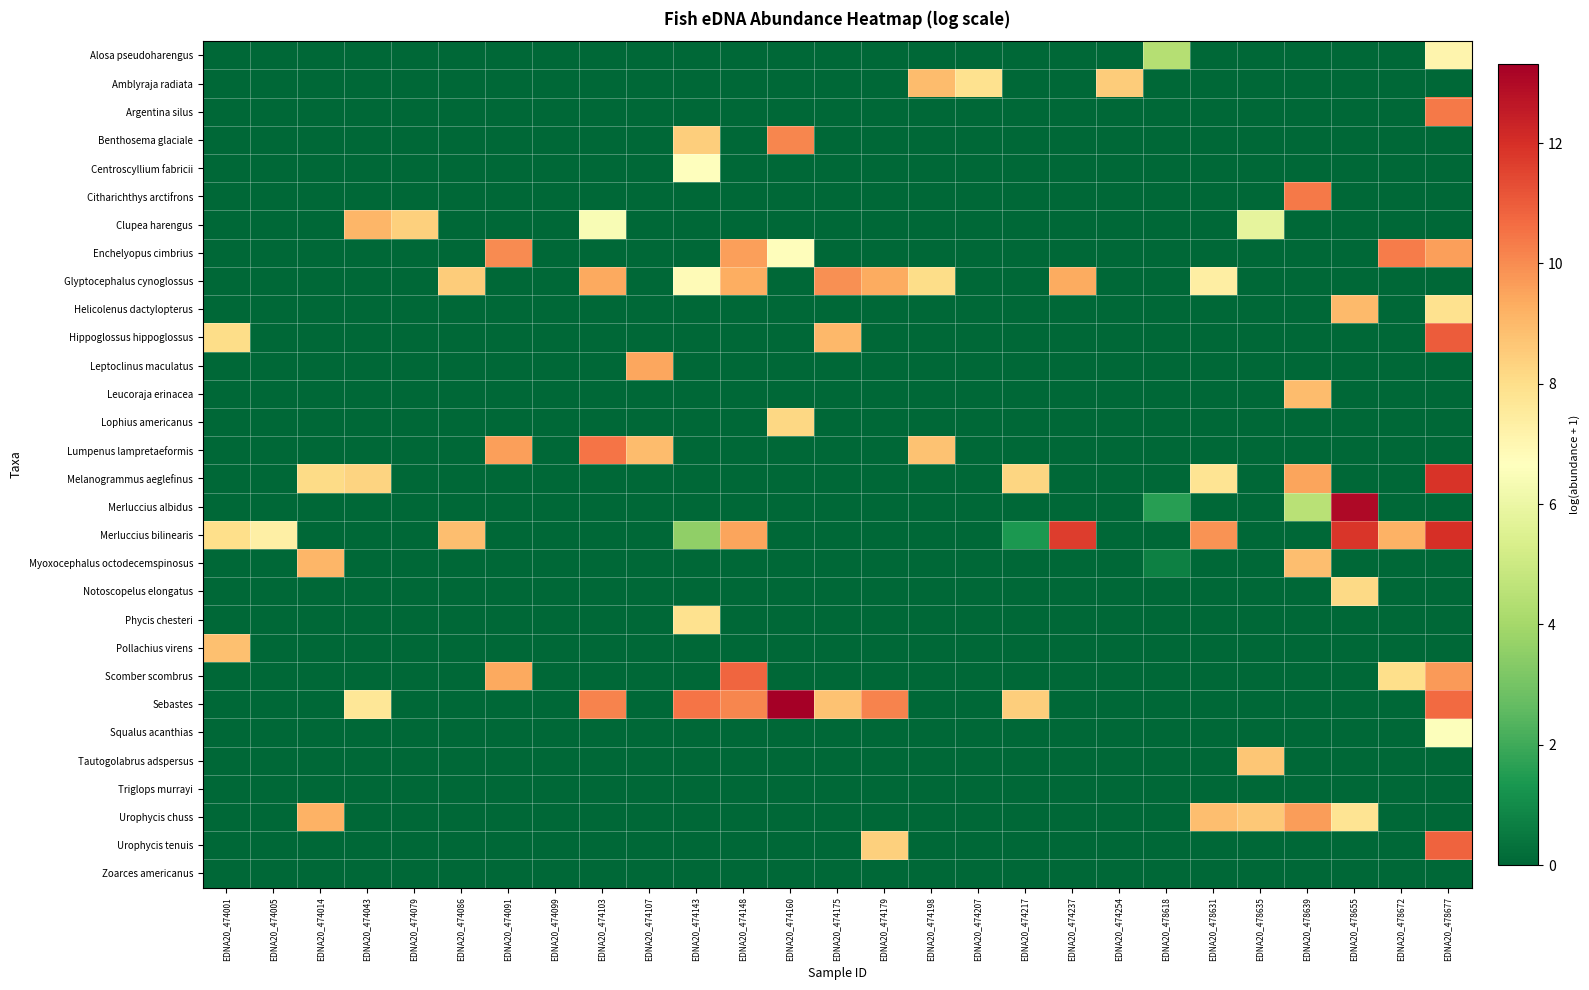

Reading left to right, what are all the values shown in this chart?

Alosa pseudoharengus: EDNA20_474001=0.0	EDNA20_474005=0.0	EDNA20_474014=0.0	EDNA20_474043=0.0	EDNA20_474079=0.0	EDNA20_474086=0.0	EDNA20_474091=0.0	EDNA20_474099=0.0	EDNA20_474103=0.0	EDNA20_474107=0.0	EDNA20_474143=0.0	EDNA20_474148=0.0	EDNA20_474160=0.0	EDNA20_474175=0.0	EDNA20_474179=0.0	EDNA20_474198=0.0	EDNA20_474207=0.0	EDNA20_474217=0.0	EDNA20_474237=0.0	EDNA20_474254=0.0	EDNA20_478618=4.4	EDNA20_478631=0.0	EDNA20_478635=0.0	EDNA20_478639=0.0	EDNA20_478655=0.0	EDNA20_478672=0.0	EDNA20_478677=7.1
Amblyraja radiata: EDNA20_474001=0.0	EDNA20_474005=0.0	EDNA20_474014=0.0	EDNA20_474043=0.0	EDNA20_474079=0.0	EDNA20_474086=0.0	EDNA20_474091=0.0	EDNA20_474099=0.0	EDNA20_474103=0.0	EDNA20_474107=0.0	EDNA20_474143=0.0	EDNA20_474148=0.0	EDNA20_474160=0.0	EDNA20_474175=0.0	EDNA20_474179=0.0	EDNA20_474198=8.9	EDNA20_474207=7.9	EDNA20_474217=0.0	EDNA20_474237=0.0	EDNA20_474254=8.5	EDNA20_478618=0.0	EDNA20_478631=0.0	EDNA20_478635=0.0	EDNA20_478639=0.0	EDNA20_478655=0.0	EDNA20_478672=0.0	EDNA20_478677=0.0
Argentina silus: EDNA20_474001=0.0	EDNA20_474005=0.0	EDNA20_474014=0.0	EDNA20_474043=0.0	EDNA20_474079=0.0	EDNA20_474086=0.0	EDNA20_474091=0.0	EDNA20_474099=0.0	EDNA20_474103=0.0	EDNA20_474107=0.0	EDNA20_474143=0.0	EDNA20_474148=0.0	EDNA20_474160=0.0	EDNA20_474175=0.0	EDNA20_474179=0.0	EDNA20_474198=0.0	EDNA20_474207=0.0	EDNA20_474217=0.0	EDNA20_474237=0.0	EDNA20_474254=0.0	EDNA20_478618=0.0	EDNA20_478631=0.0	EDNA20_478635=0.0	EDNA20_478639=0.0	EDNA20_478655=0.0	EDNA20_478672=0.0	EDNA20_478677=10.4
Benthosema glaciale: EDNA20_474001=0.0	EDNA20_474005=0.0	EDNA20_474014=0.0	EDNA20_474043=0.0	EDNA20_474079=0.0	EDNA20_474086=0.0	EDNA20_474091=0.0	EDNA20_474099=0.0	EDNA20_474103=0.0	EDNA20_474107=0.0	EDNA20_474143=8.5	EDNA20_474148=0.0	EDNA20_474160=10.1	EDNA20_474175=0.0	EDNA20_474179=0.0	EDNA20_474198=0.0	EDNA20_474207=0.0	EDNA20_474217=0.0	EDNA20_474237=0.0	EDNA20_474254=0.0	EDNA20_478618=0.0	EDNA20_478631=0.0	EDNA20_478635=0.0	EDNA20_478639=0.0	EDNA20_478655=0.0	EDNA20_478672=0.0	EDNA20_478677=0.0
Centroscyllium fabricii: EDNA20_474001=0.0	EDNA20_474005=0.0	EDNA20_474014=0.0	EDNA20_474043=0.0	EDNA20_474079=0.0	EDNA20_474086=0.0	EDNA20_474091=0.0	EDNA20_474099=0.0	EDNA20_474103=0.0	EDNA20_474107=0.0	EDNA20_474143=6.7	EDNA20_474148=0.0	EDNA20_474160=0.0	EDNA20_474175=0.0	EDNA20_474179=0.0	EDNA20_474198=0.0	EDNA20_474207=0.0	EDNA20_474217=0.0	EDNA20_474237=0.0	EDNA20_474254=0.0	EDNA20_478618=0.0	EDNA20_478631=0.0	EDNA20_478635=0.0	EDNA20_478639=0.0	EDNA20_478655=0.0	EDNA20_478672=0.0	EDNA20_478677=0.0
Citharichthys arctifrons: EDNA20_474001=0.0	EDNA20_474005=0.0	EDNA20_474014=0.0	EDNA20_474043=0.0	EDNA20_474079=0.0	EDNA20_474086=0.0	EDNA20_474091=0.0	EDNA20_474099=0.0	EDNA20_474103=0.0	EDNA20_474107=0.0	EDNA20_474143=0.0	EDNA20_474148=0.0	EDNA20_474160=0.0	EDNA20_474175=0.0	EDNA20_474179=0.0	EDNA20_474198=0.0	EDNA20_474207=0.0	EDNA20_474217=0.0	EDNA20_474237=0.0	EDNA20_474254=0.0	EDNA20_478618=0.0	EDNA20_478631=0.0	EDNA20_478635=0.0	EDNA20_478639=10.4	EDNA20_478655=0.0	EDNA20_478672=0.0	EDNA20_478677=0.0
Clupea harengus: EDNA20_474001=0.0	EDNA20_474005=0.0	EDNA20_474014=0.0	EDNA20_474043=9.1	EDNA20_474079=8.4	EDNA20_474086=0.0	EDNA20_474091=0.0	EDNA20_474099=0.0	EDNA20_474103=6.4	EDNA20_474107=0.0	EDNA20_474143=0.0	EDNA20_474148=0.0	EDNA20_474160=0.0	EDNA20_474175=0.0	EDNA20_474179=0.0	EDNA20_474198=0.0	EDNA20_474207=0.0	EDNA20_474217=0.0	EDNA20_474237=0.0	EDNA20_474254=0.0	EDNA20_478618=0.0	EDNA20_478631=0.0	EDNA20_478635=5.8	EDNA20_478639=0.0	EDNA20_478655=0.0	EDNA20_478672=0.0	EDNA20_478677=0.0
Enchelyopus cimbrius: EDNA20_474001=0.0	EDNA20_474005=0.0	EDNA20_474014=0.0	EDNA20_474043=0.0	EDNA20_474079=0.0	EDNA20_474086=0.0	EDNA20_474091=10.0	EDNA20_474099=0.0	EDNA20_474103=0.0	EDNA20_474107=0.0	EDNA20_474143=0.0	EDNA20_474148=9.6	EDNA20_474160=6.8	EDNA20_474175=0.0	EDNA20_474179=0.0	EDNA20_474198=0.0	EDNA20_474207=0.0	EDNA20_474217=0.0	EDNA20_474237=0.0	EDNA20_474254=0.0	EDNA20_478618=0.0	EDNA20_478631=0.0	EDNA20_478635=0.0	EDNA20_478639=0.0	EDNA20_478655=0.0	EDNA20_478672=10.3	EDNA20_478677=9.6
Glyptocephalus cynoglossus: EDNA20_474001=0.0	EDNA20_474005=0.0	EDNA20_474014=0.0	EDNA20_474043=0.0	EDNA20_474079=0.0	EDNA20_474086=8.5	EDNA20_474091=0.0	EDNA20_474099=0.0	EDNA20_474103=9.4	EDNA20_474107=0.0	EDNA20_474143=6.9	EDNA20_474148=9.3	EDNA20_474160=0.0	EDNA20_474175=9.9	EDNA20_474179=9.3	EDNA20_474198=8.0	EDNA20_474207=0.0	EDNA20_474217=0.0	EDNA20_474237=9.3	EDNA20_474254=0.0	EDNA20_478618=0.0	EDNA20_478631=7.4	EDNA20_478635=0.0	EDNA20_478639=0.0	EDNA20_478655=0.0	EDNA20_478672=0.0	EDNA20_478677=0.0
Helicolenus dactylopterus: EDNA20_474001=0.0	EDNA20_474005=0.0	EDNA20_474014=0.0	EDNA20_474043=0.0	EDNA20_474079=0.0	EDNA20_474086=0.0	EDNA20_474091=0.0	EDNA20_474099=0.0	EDNA20_474103=0.0	EDNA20_474107=0.0	EDNA20_474143=0.0	EDNA20_474148=0.0	EDNA20_474160=0.0	EDNA20_474175=0.0	EDNA20_474179=0.0	EDNA20_474198=0.0	EDNA20_474207=0.0	EDNA20_474217=0.0	EDNA20_474237=0.0	EDNA20_474254=0.0	EDNA20_478618=0.0	EDNA20_478631=0.0	EDNA20_478635=0.0	EDNA20_478639=0.0	EDNA20_478655=9.0	EDNA20_478672=0.0	EDNA20_478677=7.9
Hippoglossus hippoglossus: EDNA20_474001=8.0	EDNA20_474005=0.0	EDNA20_474014=0.0	EDNA20_474043=0.0	EDNA20_474079=0.0	EDNA20_474086=0.0	EDNA20_474091=0.0	EDNA20_474099=0.0	EDNA20_474103=0.0	EDNA20_474107=0.0	EDNA20_474143=0.0	EDNA20_474148=0.0	EDNA20_474160=0.0	EDNA20_474175=9.0	EDNA20_474179=0.0	EDNA20_474198=0.0	EDNA20_474207=0.0	EDNA20_474217=0.0	EDNA20_474237=0.0	EDNA20_474254=0.0	EDNA20_478618=0.0	EDNA20_478631=0.0	EDNA20_478635=0.0	EDNA20_478639=0.0	EDNA20_478655=0.0	EDNA20_478672=0.0	EDNA20_478677=11.0
Leptoclinus maculatus: EDNA20_474001=0.0	EDNA20_474005=0.0	EDNA20_474014=0.0	EDNA20_474043=0.0	EDNA20_474079=0.0	EDNA20_474086=0.0	EDNA20_474091=0.0	EDNA20_474099=0.0	EDNA20_474103=0.0	EDNA20_474107=9.4	EDNA20_474143=0.0	EDNA20_474148=0.0	EDNA20_474160=0.0	EDNA20_474175=0.0	EDNA20_474179=0.0	EDNA20_474198=0.0	EDNA20_474207=0.0	EDNA20_474217=0.0	EDNA20_474237=0.0	EDNA20_474254=0.0	EDNA20_478618=0.0	EDNA20_478631=0.0	EDNA20_478635=0.0	EDNA20_478639=0.0	EDNA20_478655=0.0	EDNA20_478672=0.0	EDNA20_478677=0.0
Leucoraja erinacea: EDNA20_474001=0.0	EDNA20_474005=0.0	EDNA20_474014=0.0	EDNA20_474043=0.0	EDNA20_474079=0.0	EDNA20_474086=0.0	EDNA20_474091=0.0	EDNA20_474099=0.0	EDNA20_474103=0.0	EDNA20_474107=0.0	EDNA20_474143=0.0	EDNA20_474148=0.0	EDNA20_474160=0.0	EDNA20_474175=0.0	EDNA20_474179=0.0	EDNA20_474198=0.0	EDNA20_474207=0.0	EDNA20_474217=0.0	EDNA20_474237=0.0	EDNA20_474254=0.0	EDNA20_478618=0.0	EDNA20_478631=0.0	EDNA20_478635=0.0	EDNA20_478639=8.9	EDNA20_478655=0.0	EDNA20_478672=0.0	EDNA20_478677=0.0
Lophius americanus: EDNA20_474001=0.0	EDNA20_474005=0.0	EDNA20_474014=0.0	EDNA20_474043=0.0	EDNA20_474079=0.0	EDNA20_474086=0.0	EDNA20_474091=0.0	EDNA20_474099=0.0	EDNA20_474103=0.0	EDNA20_474107=0.0	EDNA20_474143=0.0	EDNA20_474148=0.0	EDNA20_474160=8.2	EDNA20_474175=0.0	EDNA20_474179=0.0	EDNA20_474198=0.0	EDNA20_474207=0.0	EDNA20_474217=0.0	EDNA20_474237=0.0	EDNA20_474254=0.0	EDNA20_478618=0.0	EDNA20_478631=0.0	EDNA20_478635=0.0	EDNA20_478639=0.0	EDNA20_478655=0.0	EDNA20_478672=0.0	EDNA20_478677=0.0
Lumpenus lampretaeformis: EDNA20_474001=0.0	EDNA20_474005=0.0	EDNA20_474014=0.0	EDNA20_474043=0.0	EDNA20_474079=0.0	EDNA20_474086=0.0	EDNA20_474091=9.6	EDNA20_474099=0.0	EDNA20_474103=10.5	EDNA20_474107=8.9	EDNA20_474143=0.0	EDNA20_474148=0.0	EDNA20_474160=0.0	EDNA20_474175=0.0	EDNA20_474179=0.0	EDNA20_474198=8.8	EDNA20_474207=0.0	EDNA20_474217=0.0	EDNA20_474237=0.0	EDNA20_474254=0.0	EDNA20_478618=0.0	EDNA20_478631=0.0	EDNA20_478635=0.0	EDNA20_478639=0.0	EDNA20_478655=0.0	EDNA20_478672=0.0	EDNA20_478677=0.0
Melanogrammus aeglefinus: EDNA20_474001=0.0	EDNA20_474005=0.0	EDNA20_474014=8.1	EDNA20_474043=8.3	EDNA20_474079=0.0	EDNA20_474086=0.0	EDNA20_474091=0.0	EDNA20_474099=0.0	EDNA20_474103=0.0	EDNA20_474107=0.0	EDNA20_474143=0.0	EDNA20_474148=0.0	EDNA20_474160=0.0	EDNA20_474175=0.0	EDNA20_474179=0.0	EDNA20_474198=0.0	EDNA20_474207=0.0	EDNA20_474217=8.2	EDNA20_474237=0.0	EDNA20_474254=0.0	EDNA20_478618=0.0	EDNA20_478631=7.8	EDNA20_478635=0.0	EDNA20_478639=9.5	EDNA20_478655=0.0	EDNA20_478672=0.0	EDNA20_478677=11.9
Merluccius albidus: EDNA20_474001=0.0	EDNA20_474005=0.0	EDNA20_474014=0.0	EDNA20_474043=0.0	EDNA20_474079=0.0	EDNA20_474086=0.0	EDNA20_474091=0.0	EDNA20_474099=0.0	EDNA20_474103=0.0	EDNA20_474107=0.0	EDNA20_474143=0.0	EDNA20_474148=0.0	EDNA20_474160=0.0	EDNA20_474175=0.0	EDNA20_474179=0.0	EDNA20_474198=0.0	EDNA20_474207=0.0	EDNA20_474217=0.0	EDNA20_474237=0.0	EDNA20_474254=0.0	EDNA20_478618=1.6	EDNA20_478631=0.0	EDNA20_478635=0.0	EDNA20_478639=4.5	EDNA20_478655=13.0	EDNA20_478672=0.0	EDNA20_478677=0.0
Merluccius bilinearis: EDNA20_474001=8.0	EDNA20_474005=7.3	EDNA20_474014=0.0	EDNA20_474043=0.0	EDNA20_474079=0.0	EDNA20_474086=8.9	EDNA20_474091=0.0	EDNA20_474099=0.0	EDNA20_474103=0.0	EDNA20_474107=0.0	EDNA20_474143=3.6	EDNA20_474148=9.5	EDNA20_474160=0.0	EDNA20_474175=0.0	EDNA20_474179=0.0	EDNA20_474198=0.0	EDNA20_474207=0.0	EDNA20_474217=1.4	EDNA20_474237=11.7	EDNA20_474254=0.0	EDNA20_478618=0.0	EDNA20_478631=9.9	EDNA20_478635=0.0	EDNA20_478639=0.0	EDNA20_478655=11.8	EDNA20_478672=9.2	EDNA20_478677=12.0
Myoxocephalus octodecemspinosus: EDNA20_474001=0.0	EDNA20_474005=0.0	EDNA20_474014=9.1	EDNA20_474043=0.0	EDNA20_474079=0.0	EDNA20_474086=0.0	EDNA20_474091=0.0	EDNA20_474099=0.0	EDNA20_474103=0.0	EDNA20_474107=0.0	EDNA20_474143=0.0	EDNA20_474148=0.0	EDNA20_474160=0.0	EDNA20_474175=0.0	EDNA20_474179=0.0	EDNA20_474198=0.0	EDNA20_474207=0.0	EDNA20_474217=0.0	EDNA20_474237=0.0	EDNA20_474254=0.0	EDNA20_478618=0.7	EDNA20_478631=0.0	EDNA20_478635=0.0	EDNA20_478639=8.9	EDNA20_478655=0.0	EDNA20_478672=0.0	EDNA20_478677=0.0
Notoscopelus elongatus: EDNA20_474001=0.0	EDNA20_474005=0.0	EDNA20_474014=0.0	EDNA20_474043=0.0	EDNA20_474079=0.0	EDNA20_474086=0.0	EDNA20_474091=0.0	EDNA20_474099=0.0	EDNA20_474103=0.0	EDNA20_474107=0.0	EDNA20_474143=0.0	EDNA20_474148=0.0	EDNA20_474160=0.0	EDNA20_474175=0.0	EDNA20_474179=0.0	EDNA20_474198=0.0	EDNA20_474207=0.0	EDNA20_474217=0.0	EDNA20_474237=0.0	EDNA20_474254=0.0	EDNA20_478618=0.0	EDNA20_478631=0.0	EDNA20_478635=0.0	EDNA20_478639=0.0	EDNA20_478655=8.1	EDNA20_478672=0.0	EDNA20_478677=0.0
Phycis chesteri: EDNA20_474001=0.0	EDNA20_474005=0.0	EDNA20_474014=0.0	EDNA20_474043=0.0	EDNA20_474079=0.0	EDNA20_474086=0.0	EDNA20_474091=0.0	EDNA20_474099=0.0	EDNA20_474103=0.0	EDNA20_474107=0.0	EDNA20_474143=7.9	EDNA20_474148=0.0	EDNA20_474160=0.0	EDNA20_474175=0.0	EDNA20_474179=0.0	EDNA20_474198=0.0	EDNA20_474207=0.0	EDNA20_474217=0.0	EDNA20_474237=0.0	EDNA20_474254=0.0	EDNA20_478618=0.0	EDNA20_478631=0.0	EDNA20_478635=0.0	EDNA20_478639=0.0	EDNA20_478655=0.0	EDNA20_478672=0.0	EDNA20_478677=0.0
Pollachius virens: EDNA20_474001=8.8	EDNA20_474005=0.0	EDNA20_474014=0.0	EDNA20_474043=0.0	EDNA20_474079=0.0	EDNA20_474086=0.0	EDNA20_474091=0.0	EDNA20_474099=0.0	EDNA20_474103=0.0	EDNA20_474107=0.0	EDNA20_474143=0.0	EDNA20_474148=0.0	EDNA20_474160=0.0	EDNA20_474175=0.0	EDNA20_474179=0.0	EDNA20_474198=0.0	EDNA20_474207=0.0	EDNA20_474217=0.0	EDNA20_474237=0.0	EDNA20_474254=0.0	EDNA20_478618=0.0	EDNA20_478631=0.0	EDNA20_478635=0.0	EDNA20_478639=0.0	EDNA20_478655=0.0	EDNA20_478672=0.0	EDNA20_478677=0.0
Scomber scombrus: EDNA20_474001=0.0	EDNA20_474005=0.0	EDNA20_474014=0.0	EDNA20_474043=0.0	EDNA20_474079=0.0	EDNA20_474086=0.0	EDNA20_474091=9.4	EDNA20_474099=0.0	EDNA20_474103=0.0	EDNA20_474107=0.0	EDNA20_474143=0.0	EDNA20_474148=10.8	EDNA20_474160=0.0	EDNA20_474175=0.0	EDNA20_474179=0.0	EDNA20_474198=0.0	EDNA20_474207=0.0	EDNA20_474217=0.0	EDNA20_474237=0.0	EDNA20_474254=0.0	EDNA20_478618=0.0	EDNA20_478631=0.0	EDNA20_478635=0.0	EDNA20_478639=0.0	EDNA20_478655=0.0	EDNA20_478672=8.0	EDNA20_478677=9.7
Sebastes: EDNA20_474001=0.0	EDNA20_474005=0.0	EDNA20_474014=0.0	EDNA20_474043=7.7	EDNA20_474079=0.0	EDNA20_474086=0.0	EDNA20_474091=0.0	EDNA20_474099=0.0	EDNA20_474103=10.2	EDNA20_474107=0.0	EDNA20_474143=10.5	EDNA20_474148=10.1	EDNA20_474160=13.3	EDNA20_474175=8.7	EDNA20_474179=10.2	EDNA20_474198=0.0	EDNA20_474207=0.0	EDNA20_474217=8.4	EDNA20_474237=0.0	EDNA20_474254=0.0	EDNA20_478618=0.0	EDNA20_478631=0.0	EDNA20_478635=0.0	EDNA20_478639=0.0	EDNA20_478655=0.0	EDNA20_478672=0.0	EDNA20_478677=10.7
Squalus acanthias: EDNA20_474001=0.0	EDNA20_474005=0.0	EDNA20_474014=0.0	EDNA20_474043=0.0	EDNA20_474079=0.0	EDNA20_474086=0.0	EDNA20_474091=0.0	EDNA20_474099=0.0	EDNA20_474103=0.0	EDNA20_474107=0.0	EDNA20_474143=0.0	EDNA20_474148=0.0	EDNA20_474160=0.0	EDNA20_474175=0.0	EDNA20_474179=0.0	EDNA20_474198=0.0	EDNA20_474207=0.0	EDNA20_474217=0.0	EDNA20_474237=0.0	EDNA20_474254=0.0	EDNA20_478618=0.0	EDNA20_478631=0.0	EDNA20_478635=0.0	EDNA20_478639=0.0	EDNA20_478655=0.0	EDNA20_478672=0.0	EDNA20_478677=6.6
Tautogolabrus adspersus: EDNA20_474001=0.0	EDNA20_474005=0.0	EDNA20_474014=0.0	EDNA20_474043=0.0	EDNA20_474079=0.0	EDNA20_474086=0.0	EDNA20_474091=0.0	EDNA20_474099=0.0	EDNA20_474103=0.0	EDNA20_474107=0.0	EDNA20_474143=0.0	EDNA20_474148=0.0	EDNA20_474160=0.0	EDNA20_474175=0.0	EDNA20_474179=0.0	EDNA20_474198=0.0	EDNA20_474207=0.0	EDNA20_474217=0.0	EDNA20_474237=0.0	EDNA20_474254=0.0	EDNA20_478618=0.0	EDNA20_478631=0.0	EDNA20_478635=8.7	EDNA20_478639=0.0	EDNA20_478655=0.0	EDNA20_478672=0.0	EDNA20_478677=0.0
Triglops murrayi: EDNA20_474001=0.0	EDNA20_474005=0.0	EDNA20_474014=0.0	EDNA20_474043=0.0	EDNA20_474079=0.0	EDNA20_474086=0.0	EDNA20_474091=0.0	EDNA20_474099=0.0	EDNA20_474103=0.0	EDNA20_474107=0.0	EDNA20_474143=0.0	EDNA20_474148=0.0	EDNA20_474160=0.0	EDNA20_474175=0.0	EDNA20_474179=0.0	EDNA20_474198=0.0	EDNA20_474207=0.0	EDNA20_474217=0.0	EDNA20_474237=0.0	EDNA20_474254=0.0	EDNA20_478618=0.0	EDNA20_478631=0.0	EDNA20_478635=0.0	EDNA20_478639=0.0	EDNA20_478655=0.0	EDNA20_478672=0.0	EDNA20_478677=0.0
Urophycis chuss: EDNA20_474001=0.0	EDNA20_474005=0.0	EDNA20_474014=9.2	EDNA20_474043=0.0	EDNA20_474079=0.0	EDNA20_474086=0.0	EDNA20_474091=0.0	EDNA20_474099=0.0	EDNA20_474103=0.0	EDNA20_474107=0.0	EDNA20_474143=0.0	EDNA20_474148=0.0	EDNA20_474160=0.0	EDNA20_474175=0.0	EDNA20_474179=0.0	EDNA20_474198=0.0	EDNA20_474207=0.0	EDNA20_474217=0.0	EDNA20_474237=0.0	EDNA20_474254=0.0	EDNA20_478618=0.0	EDNA20_478631=8.9	EDNA20_478635=8.6	EDNA20_478639=9.7	EDNA20_478655=7.8	EDNA20_478672=0.0	EDNA20_478677=0.0
Urophycis tenuis: EDNA20_474001=0.0	EDNA20_474005=0.0	EDNA20_474014=0.0	EDNA20_474043=0.0	EDNA20_474079=0.0	EDNA20_474086=0.0	EDNA20_474091=0.0	EDNA20_474099=0.0	EDNA20_474103=0.0	EDNA20_474107=0.0	EDNA20_474143=0.0	EDNA20_474148=0.0	EDNA20_474160=0.0	EDNA20_474175=0.0	EDNA20_474179=8.4	EDNA20_474198=0.0	EDNA20_474207=0.0	EDNA20_474217=0.0	EDNA20_474237=0.0	EDNA20_474254=0.0	EDNA20_478618=0.0	EDNA20_478631=0.0	EDNA20_478635=0.0	EDNA20_478639=0.0	EDNA20_478655=0.0	EDNA20_478672=0.0	EDNA20_478677=10.9
Zoarces americanus: EDNA20_474001=0.0	EDNA20_474005=0.0	EDNA20_474014=0.0	EDNA20_474043=0.0	EDNA20_474079=0.0	EDNA20_474086=0.0	EDNA20_474091=0.0	EDNA20_474099=0.0	EDNA20_474103=0.0	EDNA20_474107=0.0	EDNA20_474143=0.0	EDNA20_474148=0.0	EDNA20_474160=0.0	EDNA20_474175=0.0	EDNA20_474179=0.0	EDNA20_474198=0.0	EDNA20_474207=0.0	EDNA20_474217=0.0	EDNA20_474237=0.0	EDNA20_474254=0.0	EDNA20_478618=0.0	EDNA20_478631=0.0	EDNA20_478635=0.0	EDNA20_478639=0.0	EDNA20_478655=0.0	EDNA20_478672=0.0	EDNA20_478677=0.0